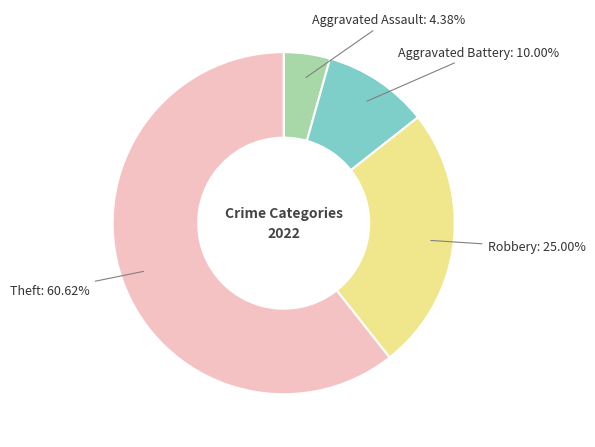

What portion of the pie excludes Aggravated Battery?

90.0%